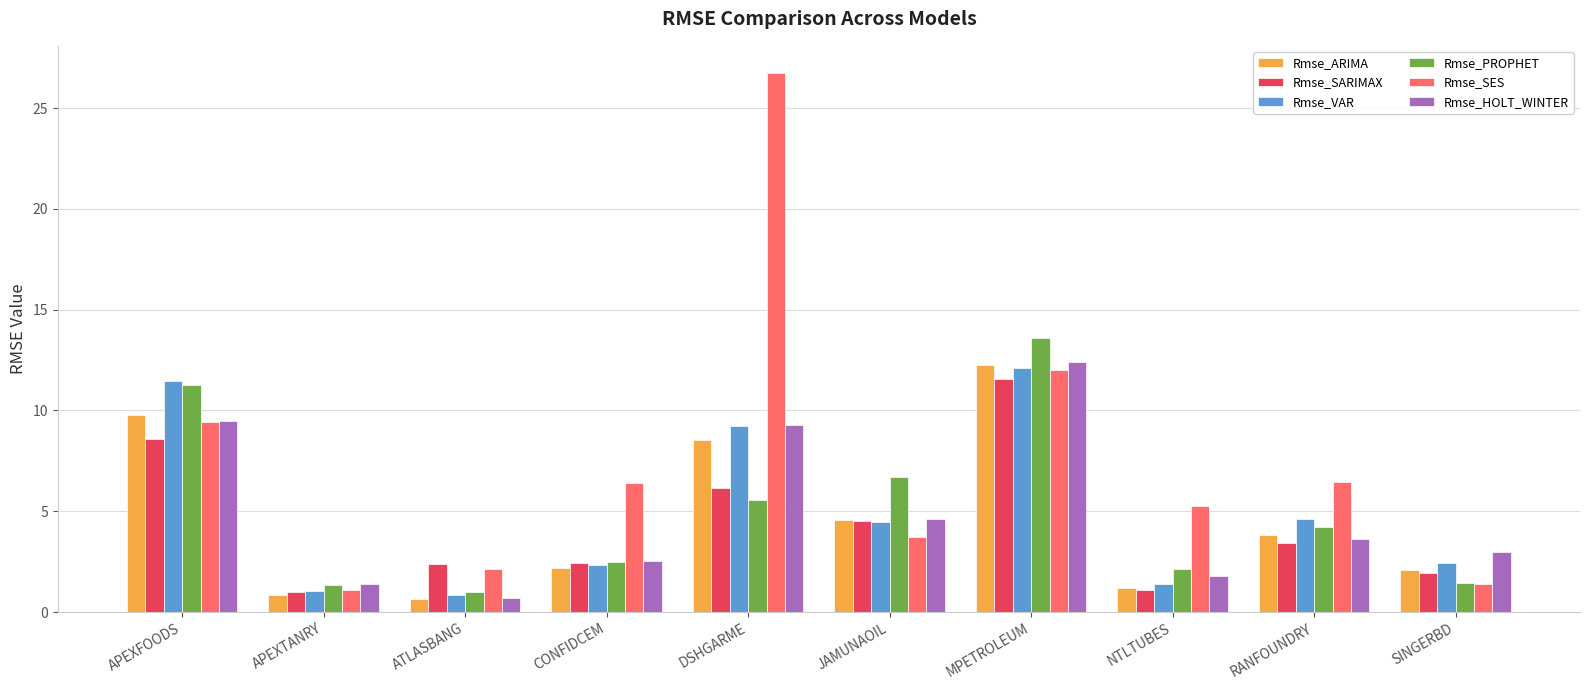

How many bars are there in total?

60